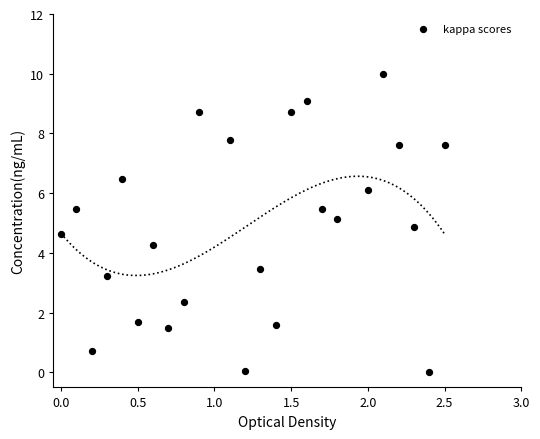

What is the range of X values (max minus min)?

2.5